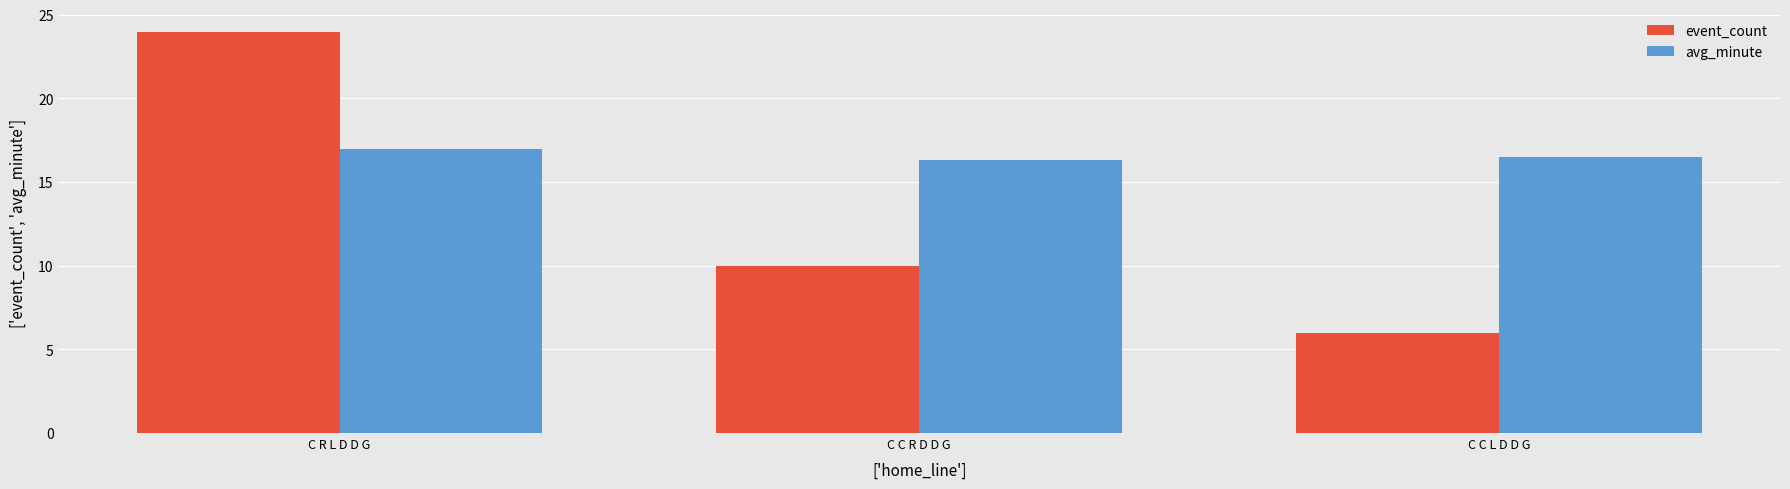

At which category does the chart reach its minimum across all series?

C C L D D G